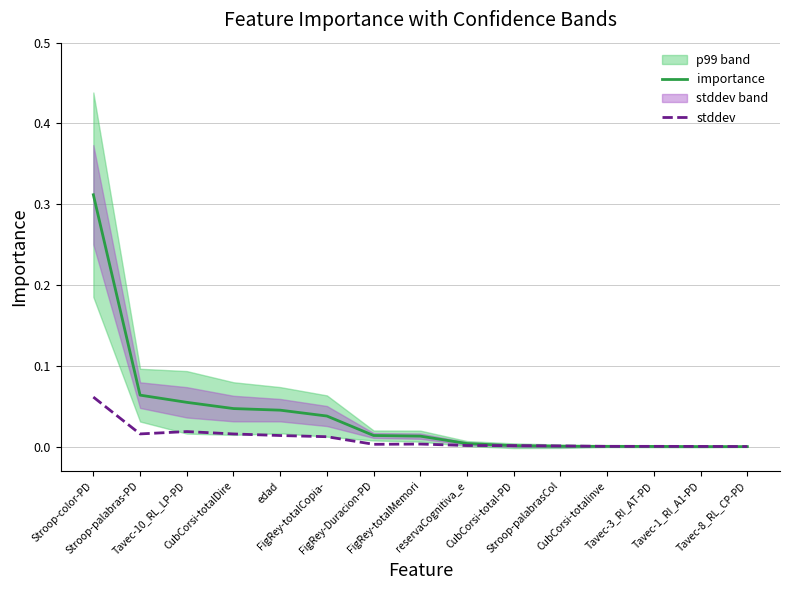

What is the label of the 6th point from the right?

CubCorsi-total-PD